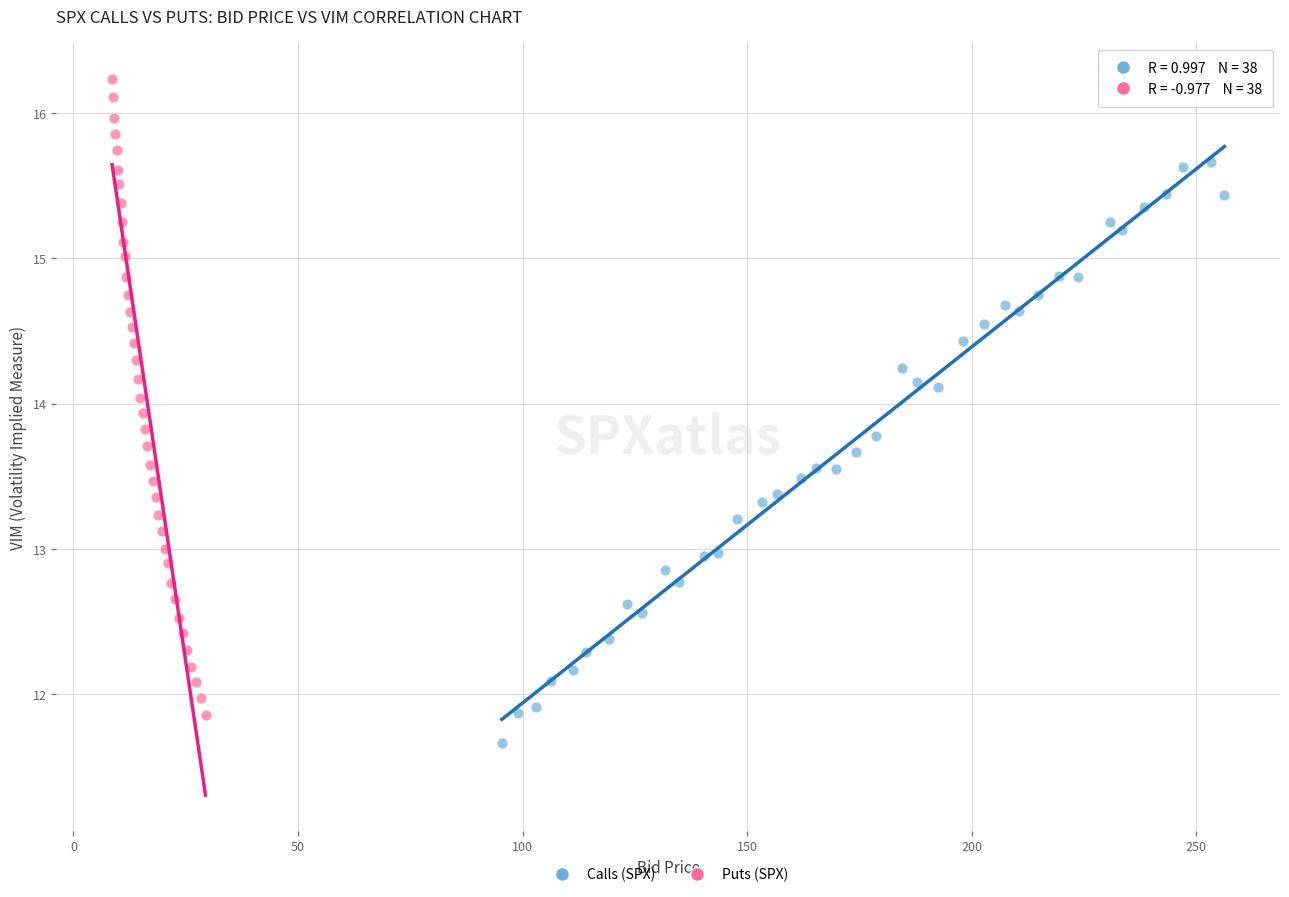

Which series contains the highest Y value?

Puts (SPX)